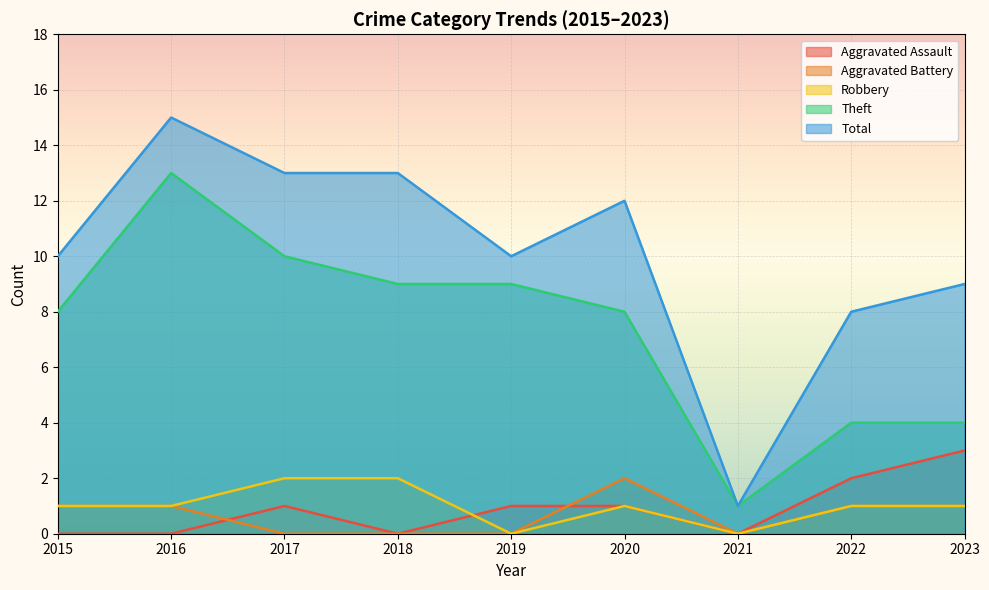

At how many categories does at least one series exceed 13?

1